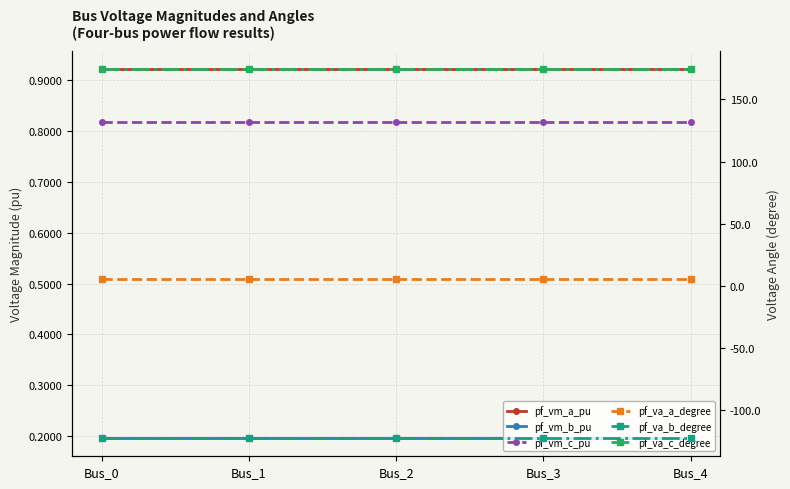

The value of pf_va_a_degree at Bus_2 is 7.2. True or false?

False